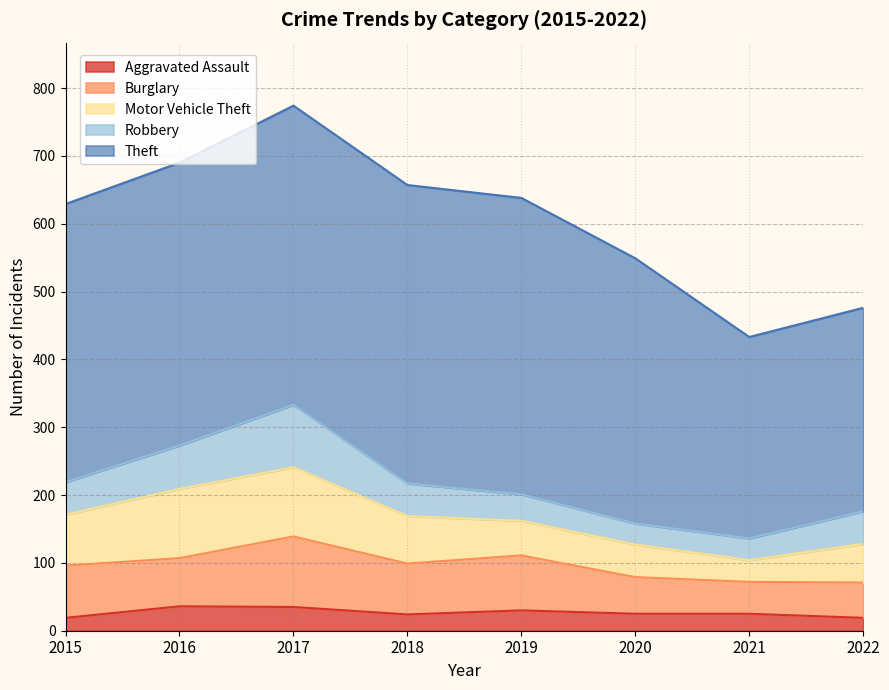

Is the value of Robbery at 2017 greater than the value of Theft at 2015?

No